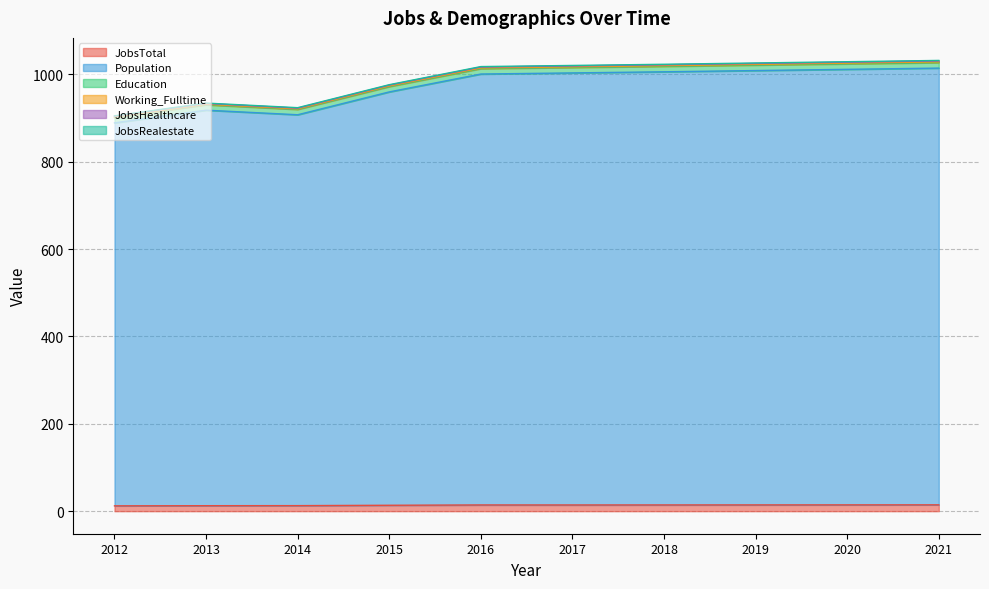

Where is JobsTotal nearest to the value 13?

2014